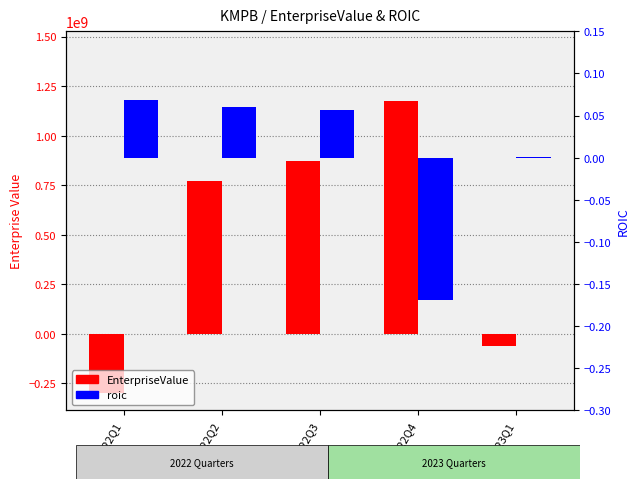

At which label is ROIC closest to 0?

2023Q1